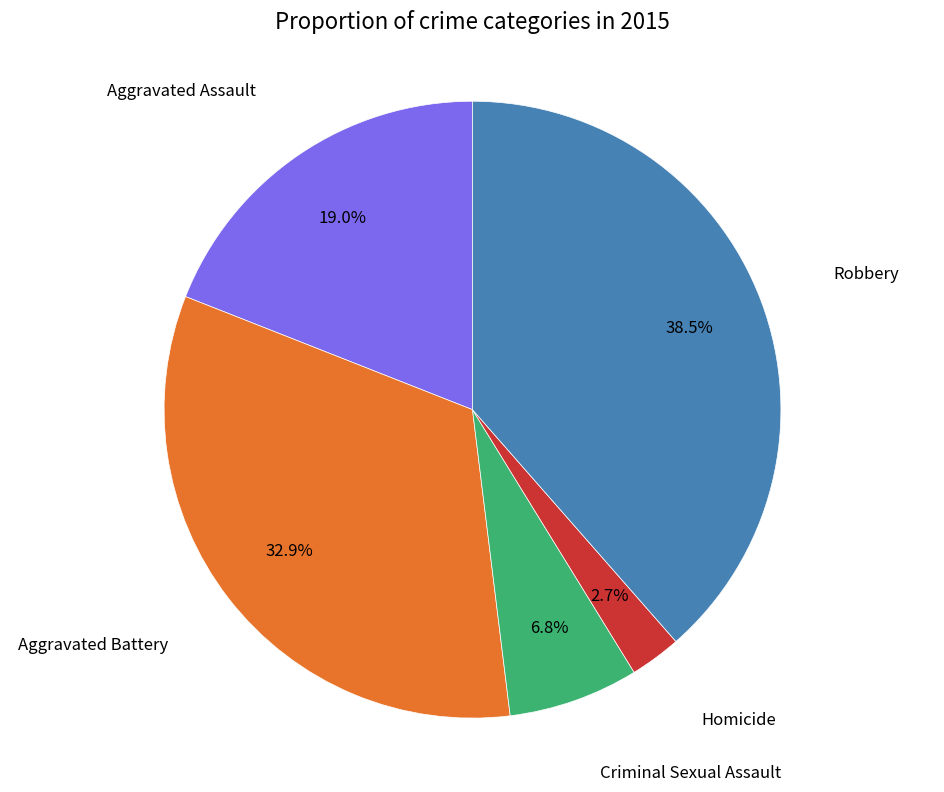

The Criminal Sexual Assault slice represents 12% of the pie. True or false?

False